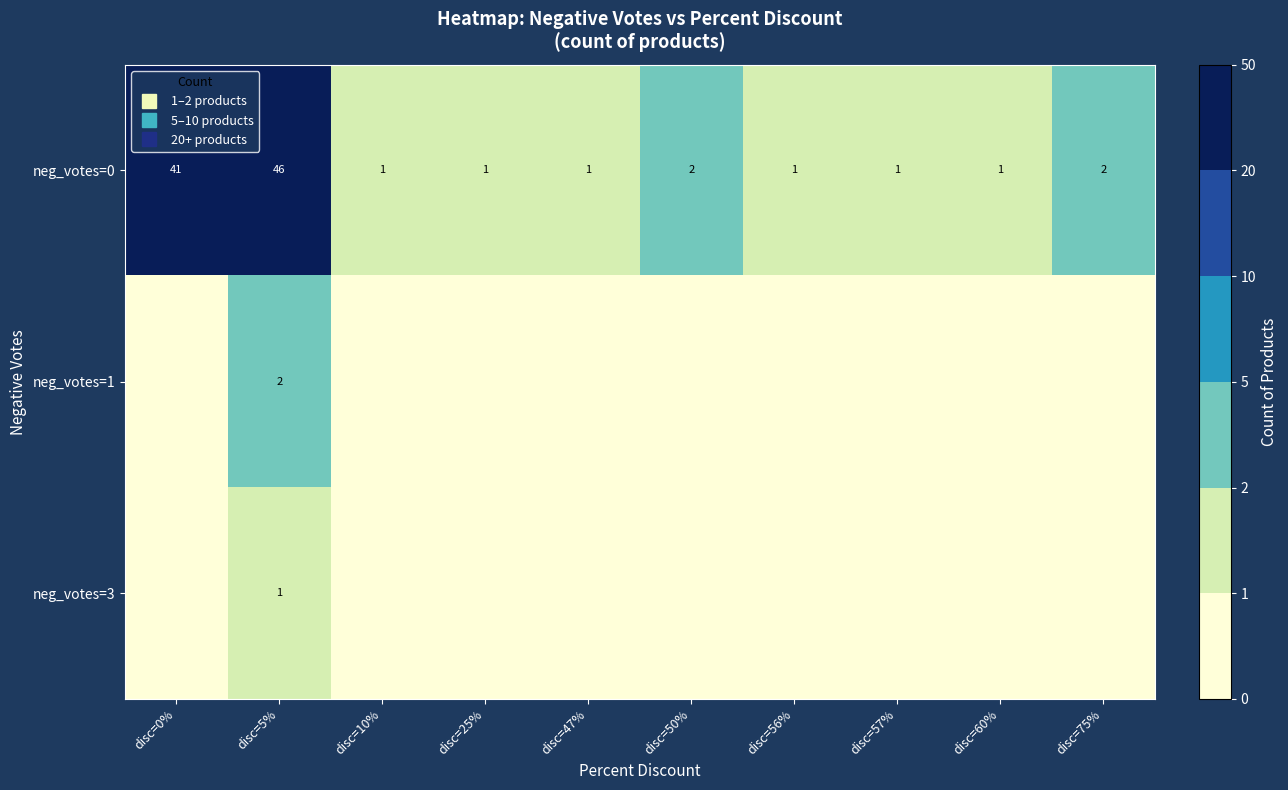

Which series has the largest total across all categories?

neg_votes=0